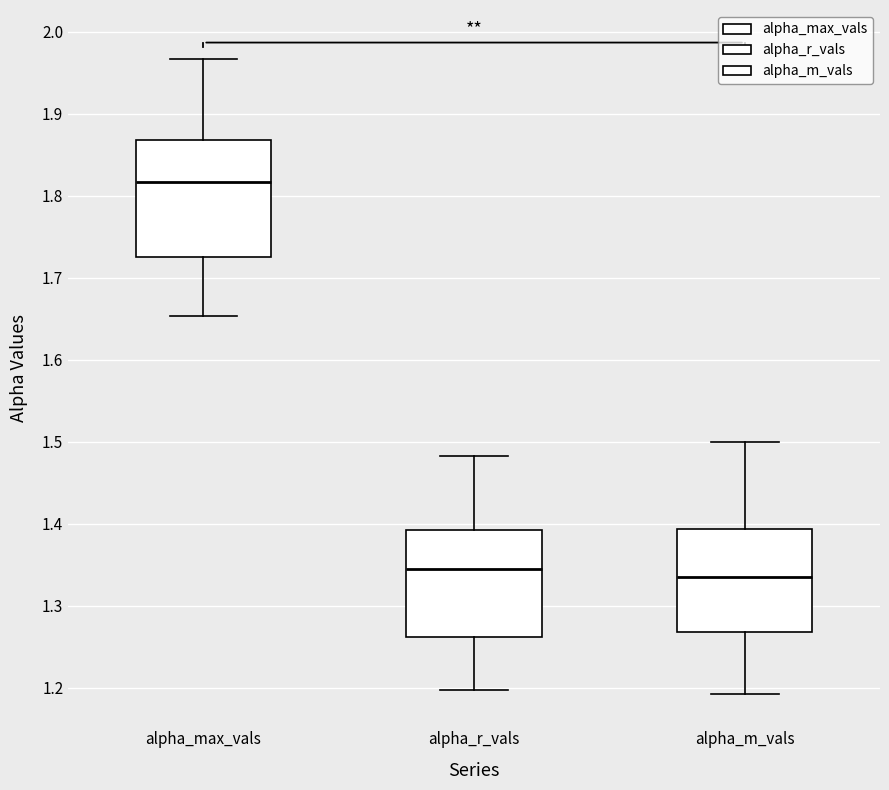

Where does the upper whisker of the box for alpha_m_vals end on the y-axis? The values are not printed on the chart, so give them approximately, as read against the axis.

1.50